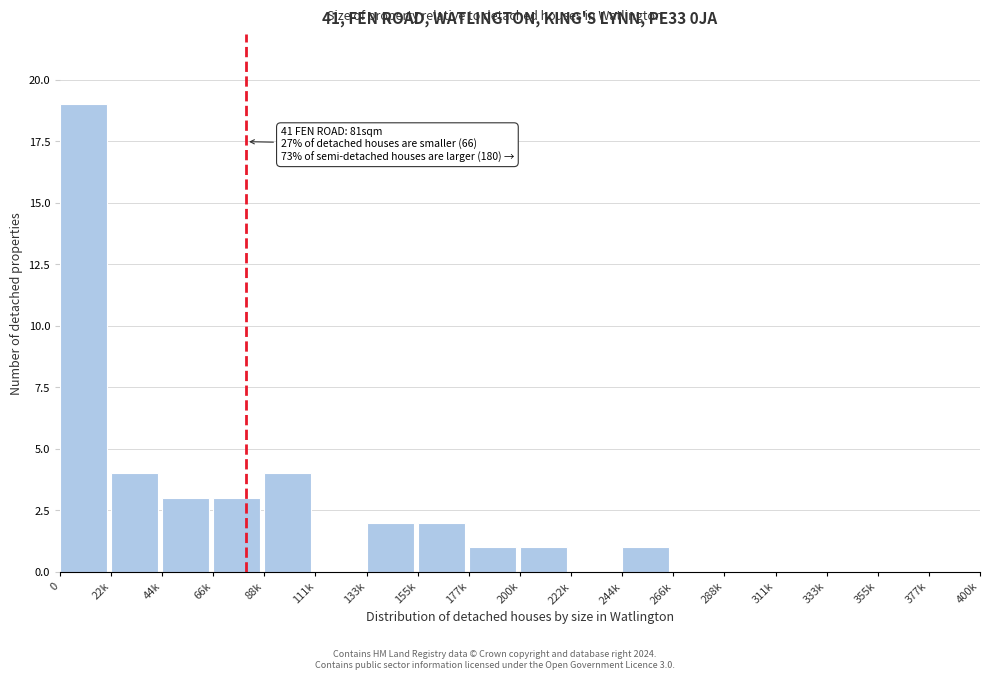

Reading left to right, extract all data points from this chart.

0=19	22k=4	44k=3	66k=3	88k=4	111k=0	133k=2	155k=2	177k=1	200k=1	222k=0	244k=1	266k=0	288k=0	311k=0	333k=0	355k=0	377k=0